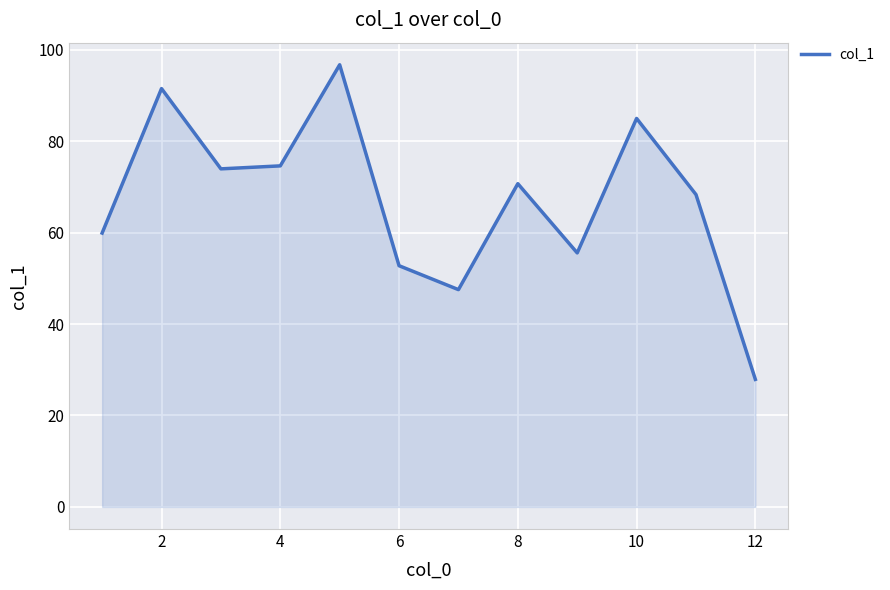

How many interior local valleys (lower than both neighbors) does the data have?

3